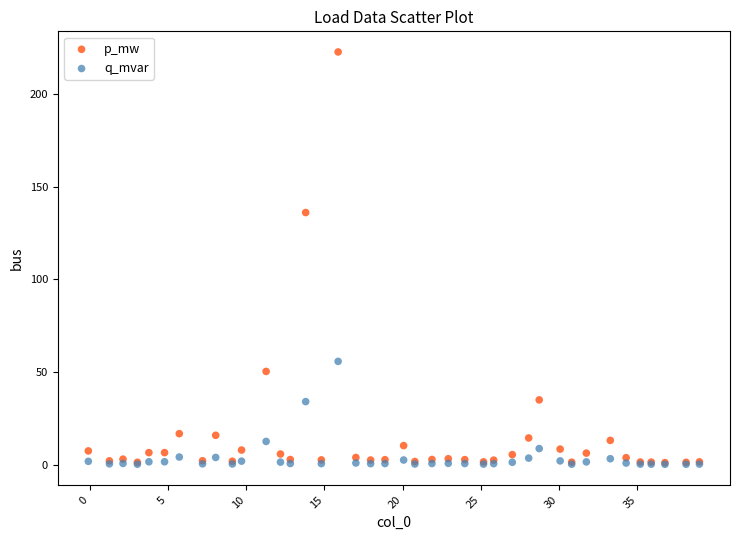

In the p_mw series, what Y value is closest to 111?

136.0